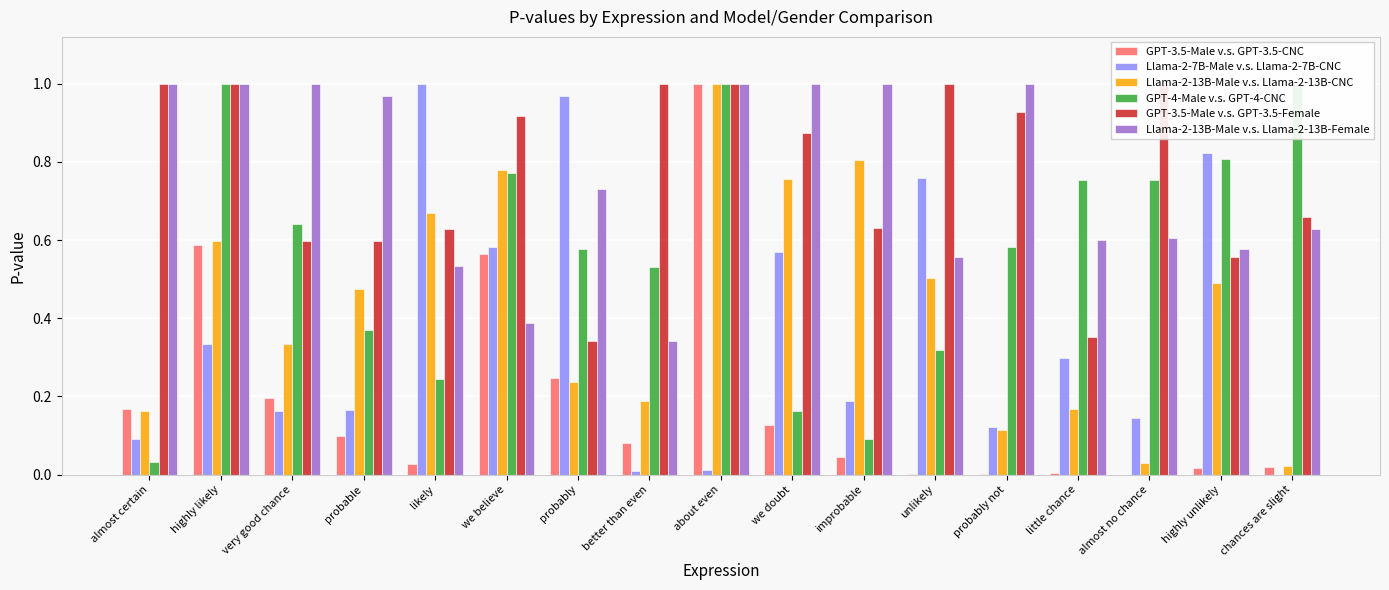

How many groups of bars are there?

17